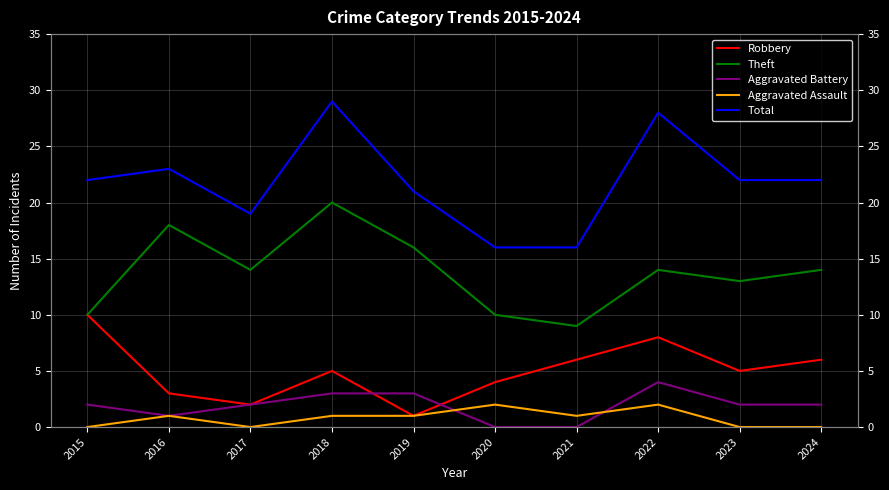

At which label does Robbery reach its minimum?

2019